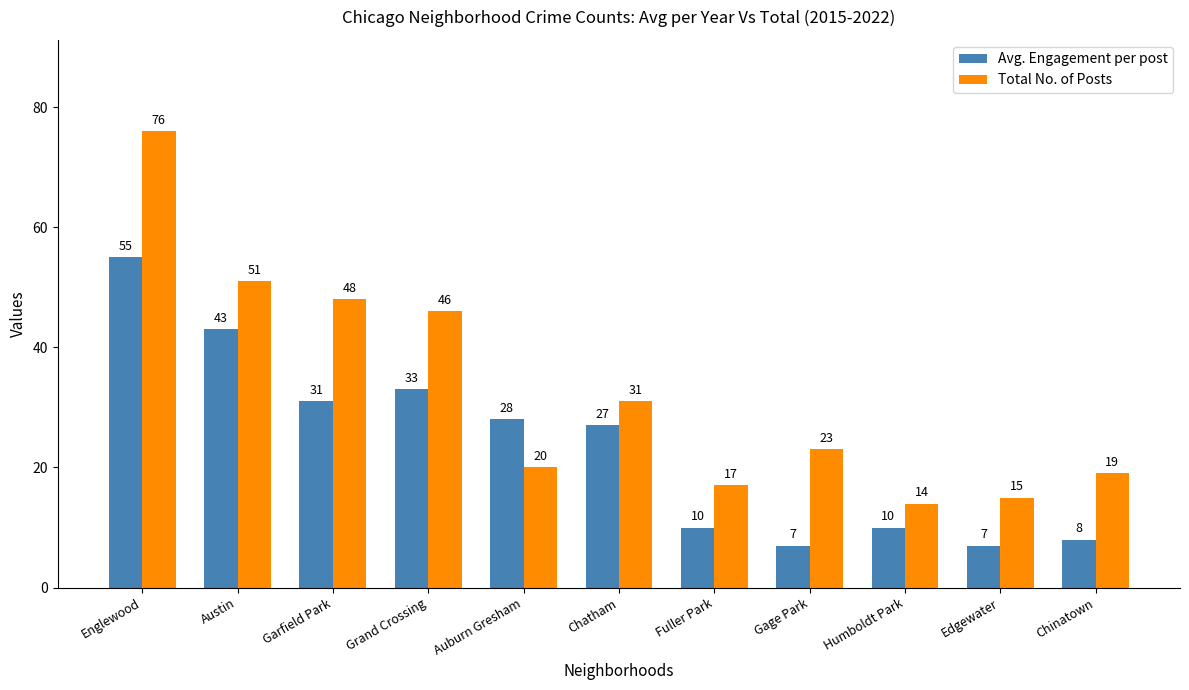

List the series in order of their peak value, lowest first.

Avg. Engagement per post, Total No. of Posts